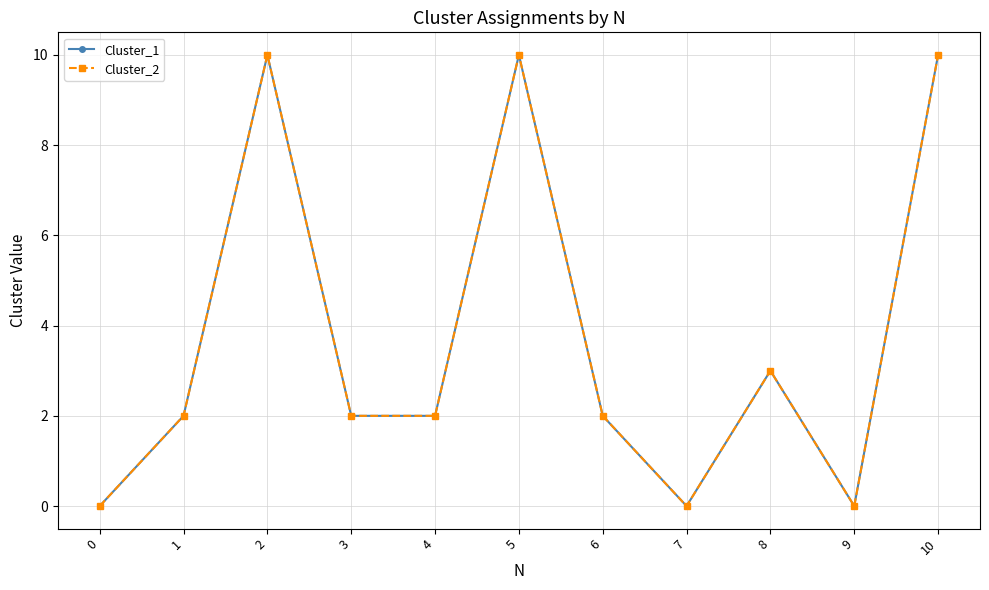

What is the total value across all series at 6?

4